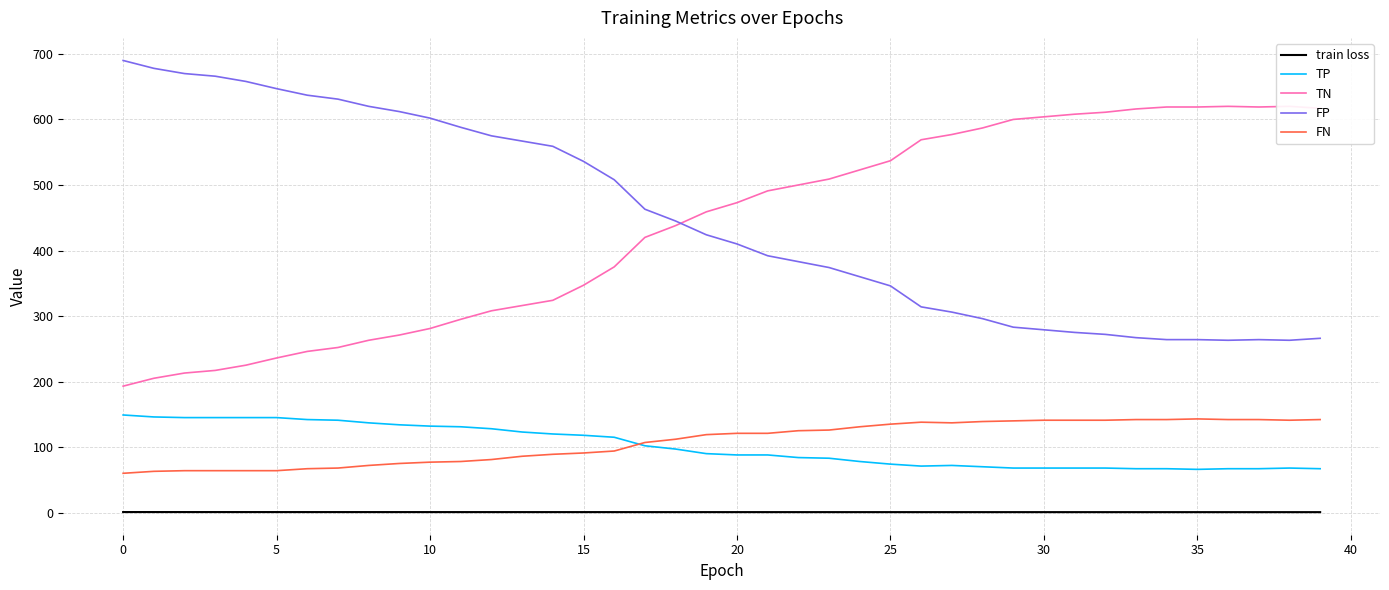

How many series are shown in this chart?

5